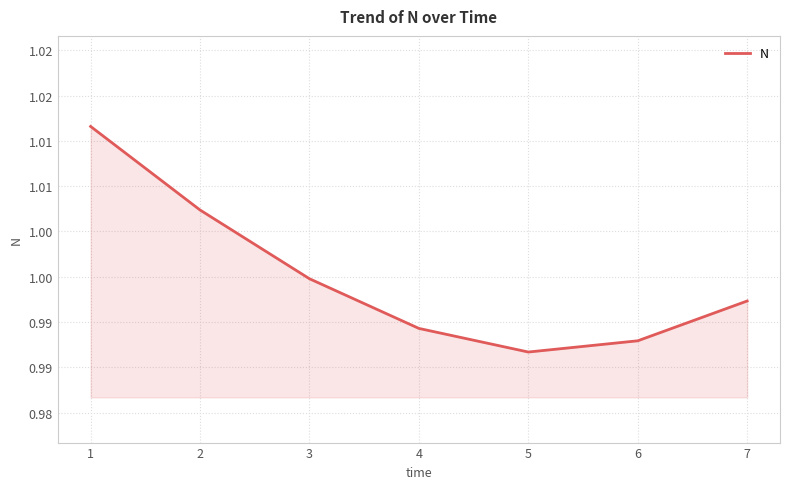

What is the sum of the values at 4 and 6?

2.0